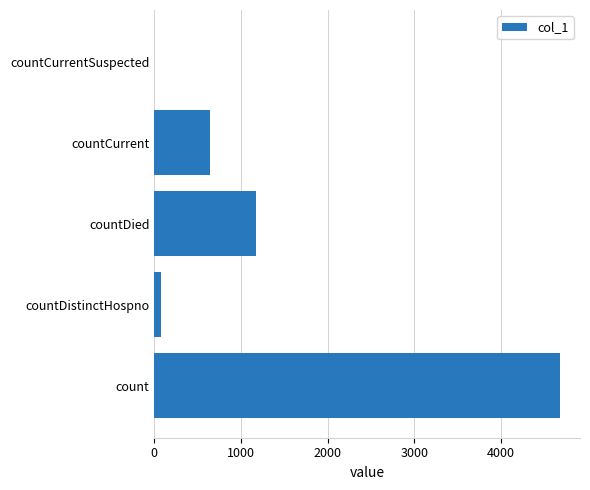

How many positive values are there?

4